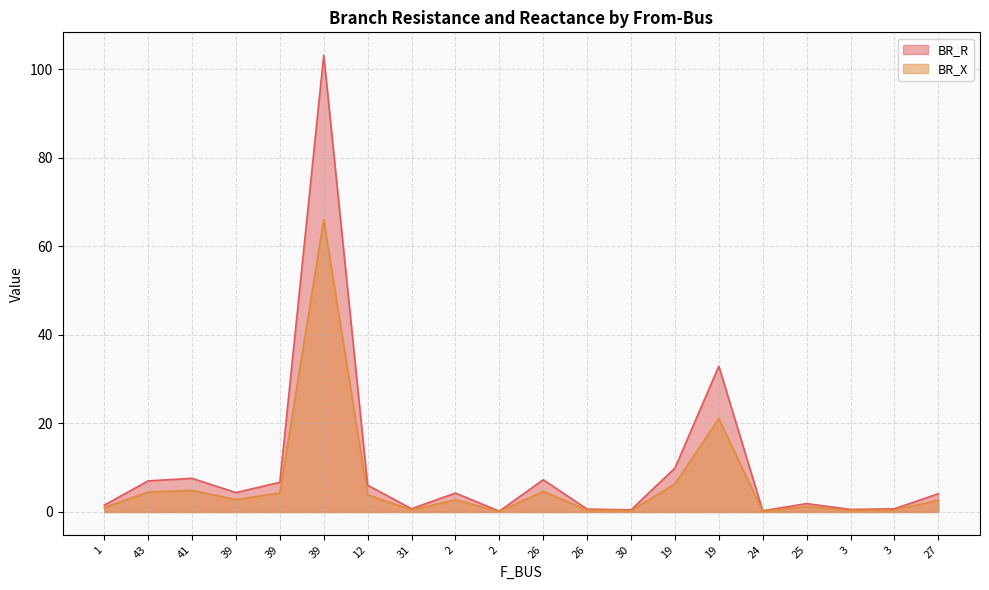

True or false: BR_X and BR_R intersect in this chart.

False